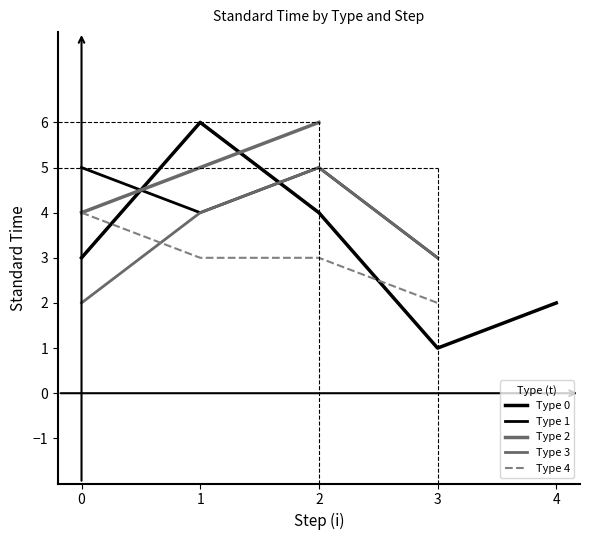

Where is Type 1 nearest to the value 4?

1